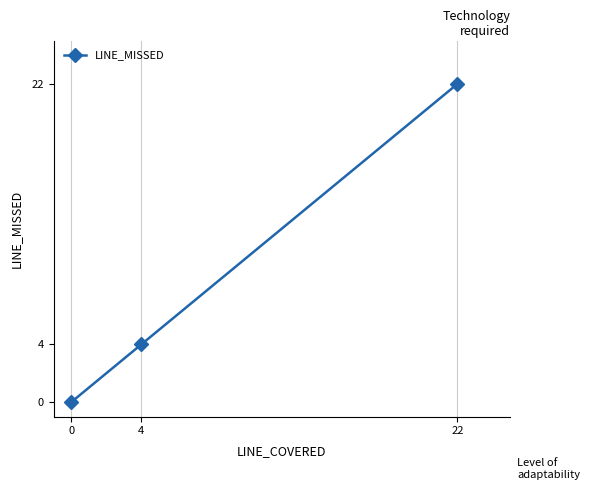

What is the maximum value shown in the chart?

22